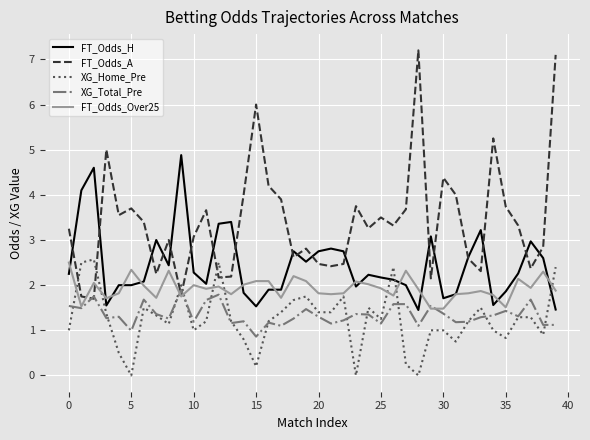

What is the minimum value for FT_Odds_A?

1.7